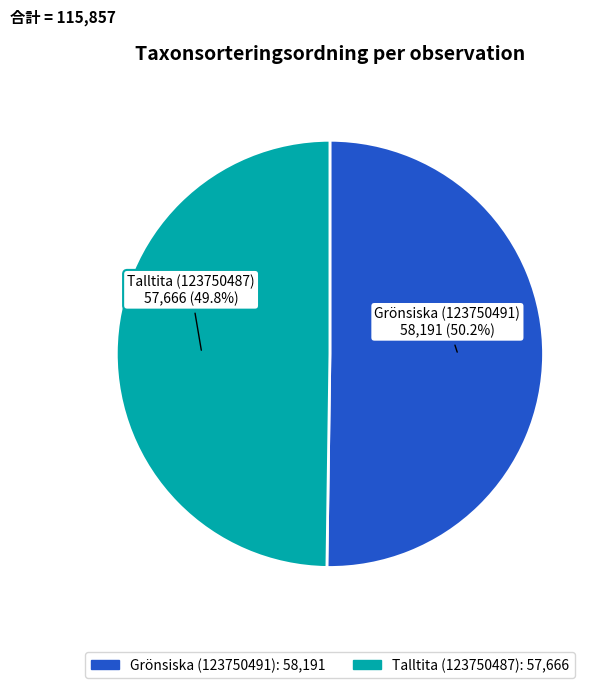

Is there a majority slice in this chart?

Yes